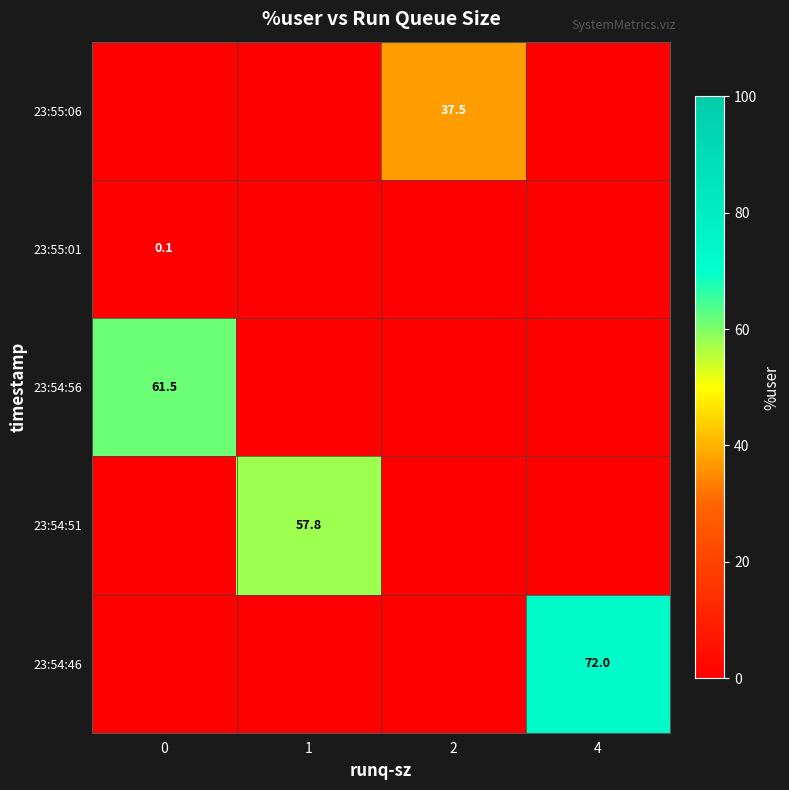

At how many categories does at least one series exceed 19?

4